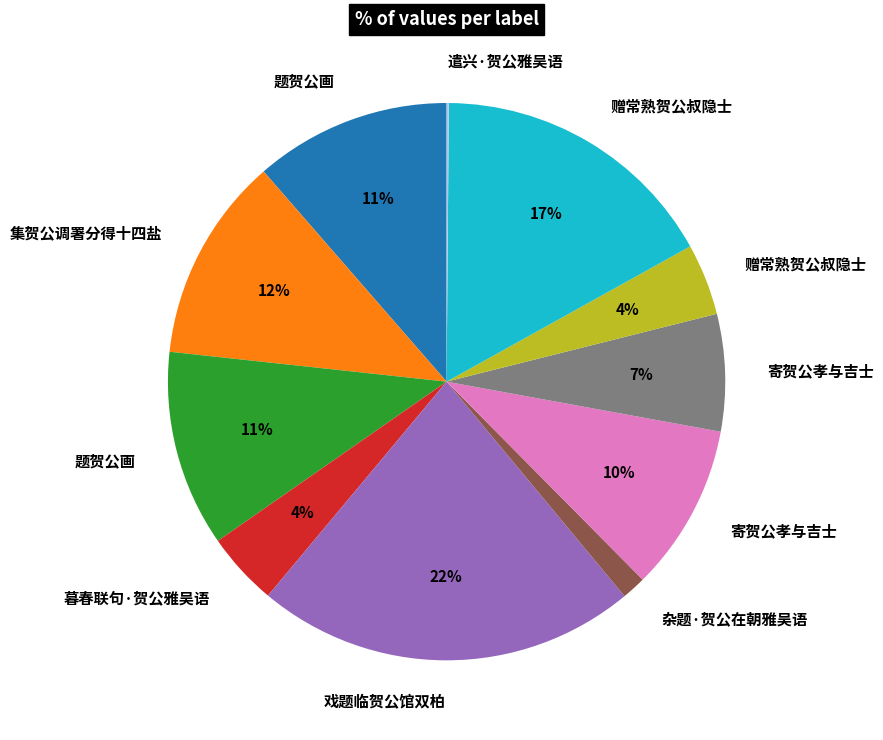

Does any single category account for the majority?

No